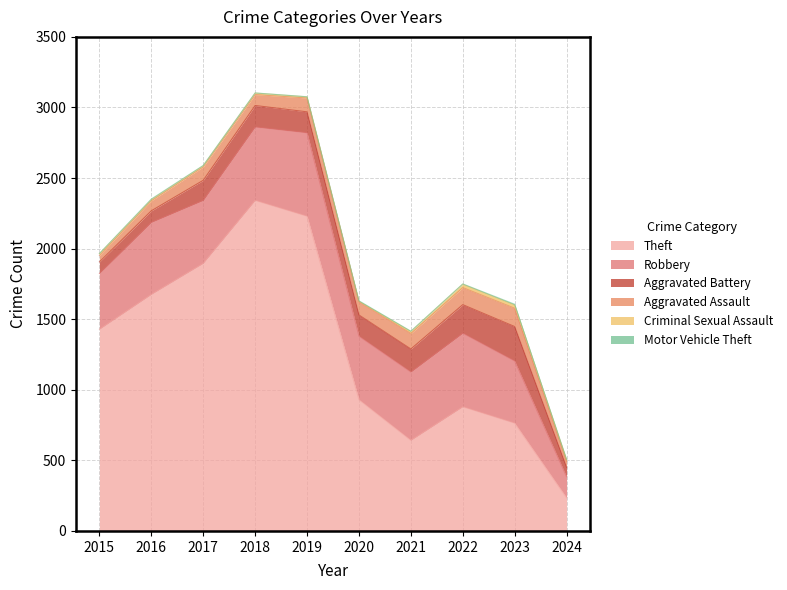

What is the smallest value displayed?

1